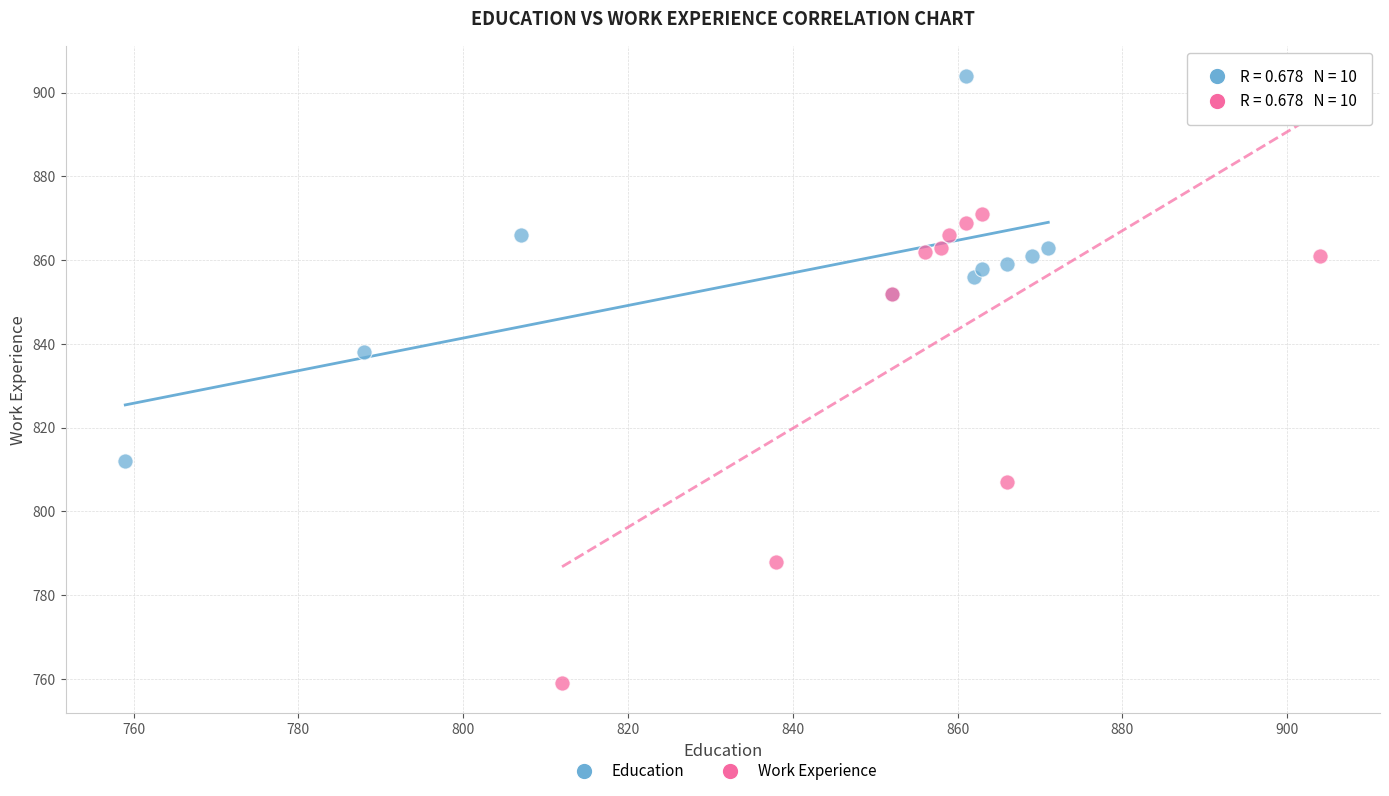

Which series reaches the maximum Y coordinate?

Education